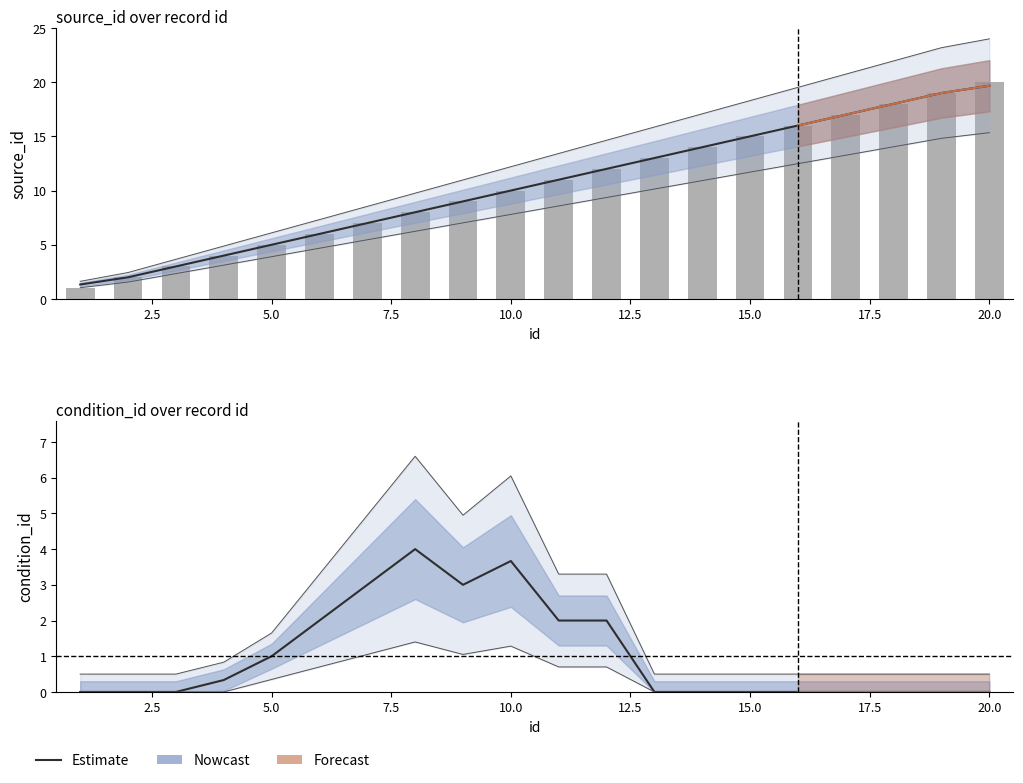

How many data points are above 0?

9